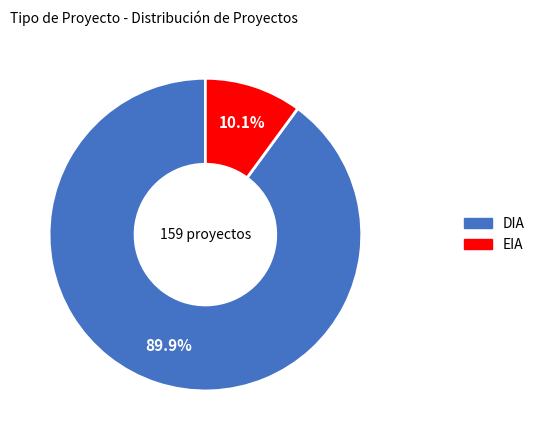

Count the number of slices in the pie.

2